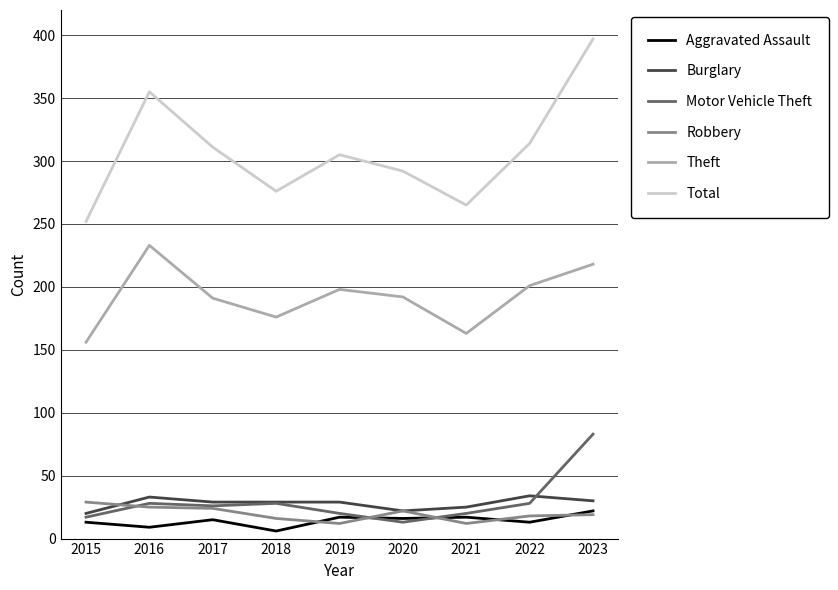

What is the approximate value of Robbery at 2020, to the nearest 5?

20